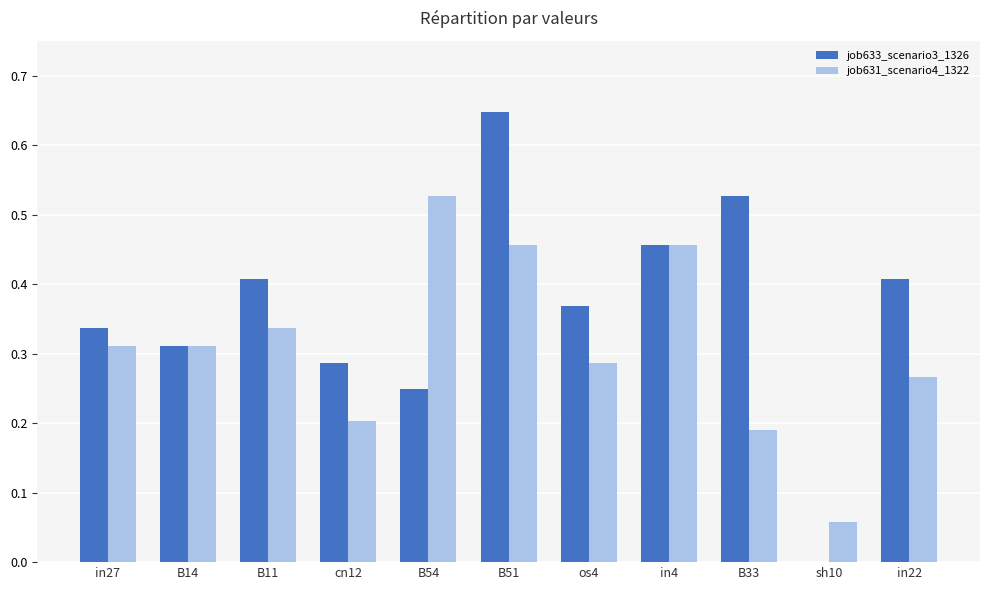

Which series has the largest range (max minus min)?

job633_scenario3_1326